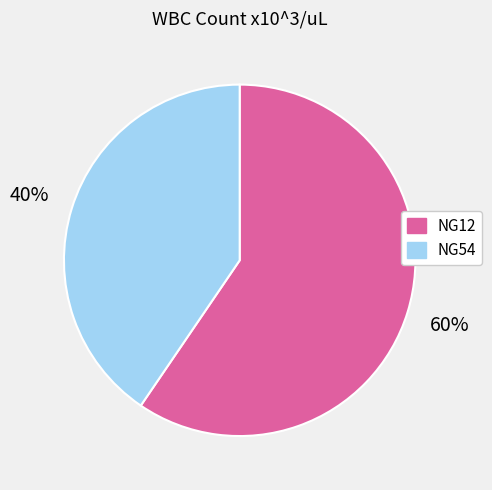

To the nearest percent, what is the combined percentage of NG12 and NG54?

100%